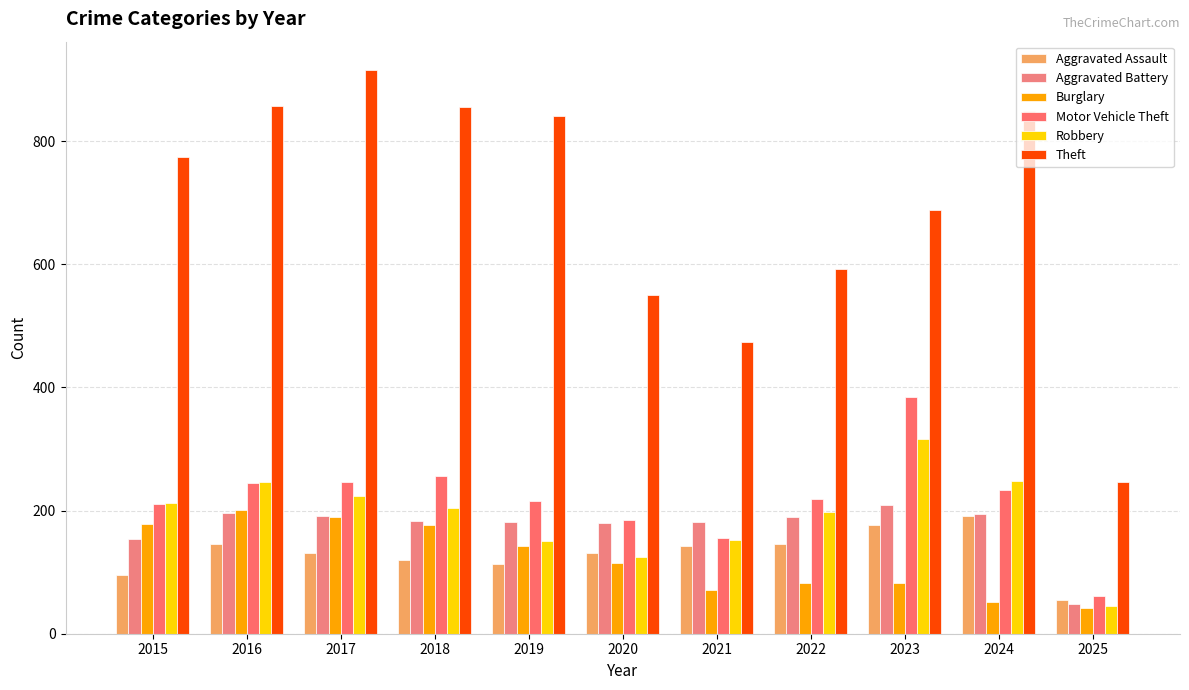

What is the spread (max minus min) of values at 2019?

728